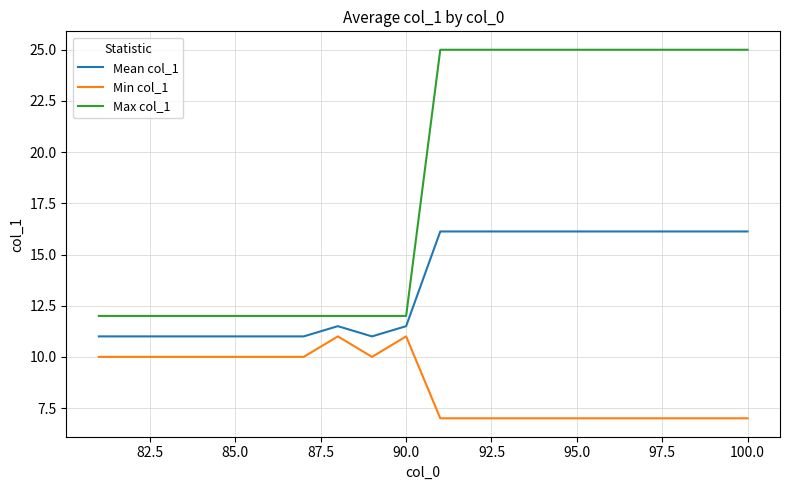

What is the difference between the maximum and minimum values in the Max col_1 series?

13.0